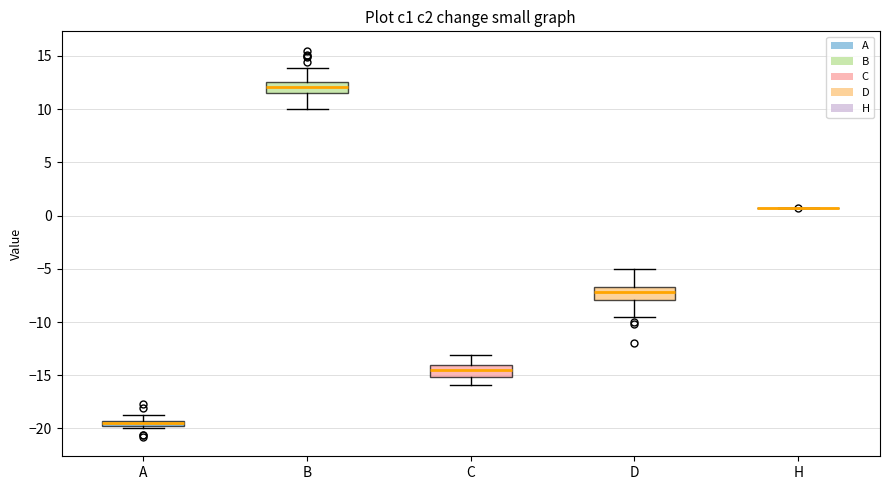

Where does the median line of the box for B sit on the y-axis? The values are not printed on the chart, so give them approximately, as read against the axis.

12.0